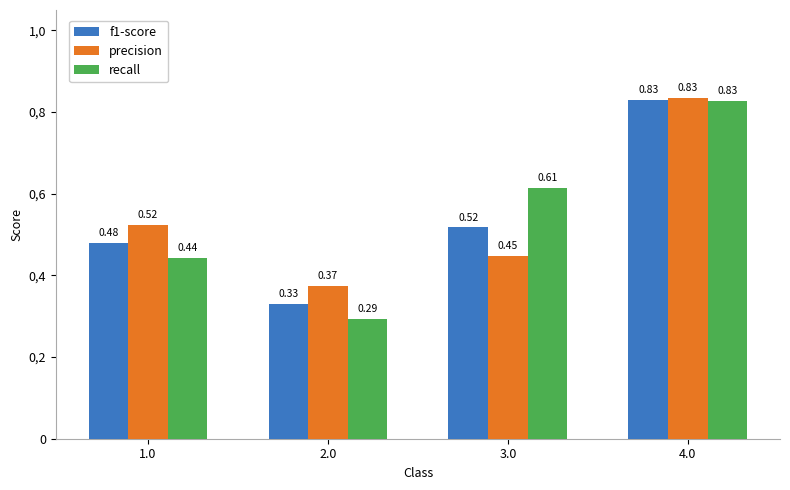

At how many categories does at least one series exceed 0?

4